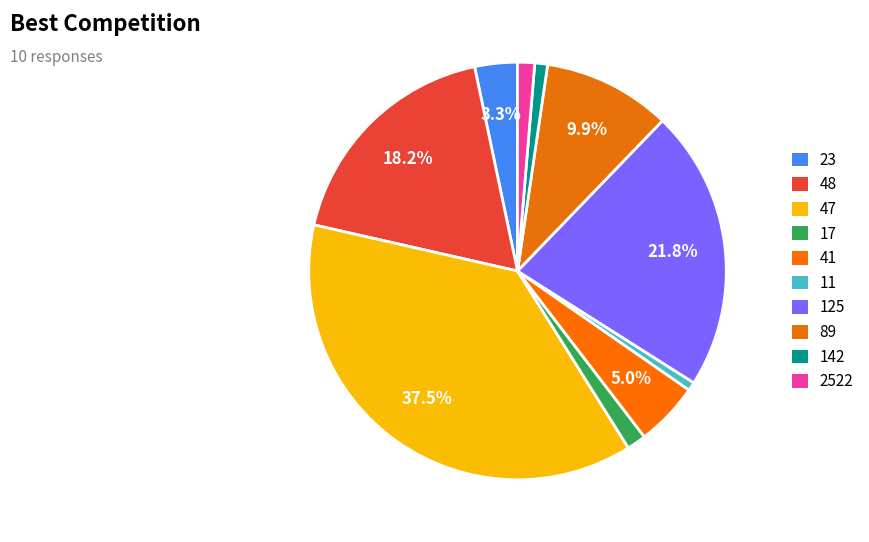

Does 125 represent more than half of the total?

No